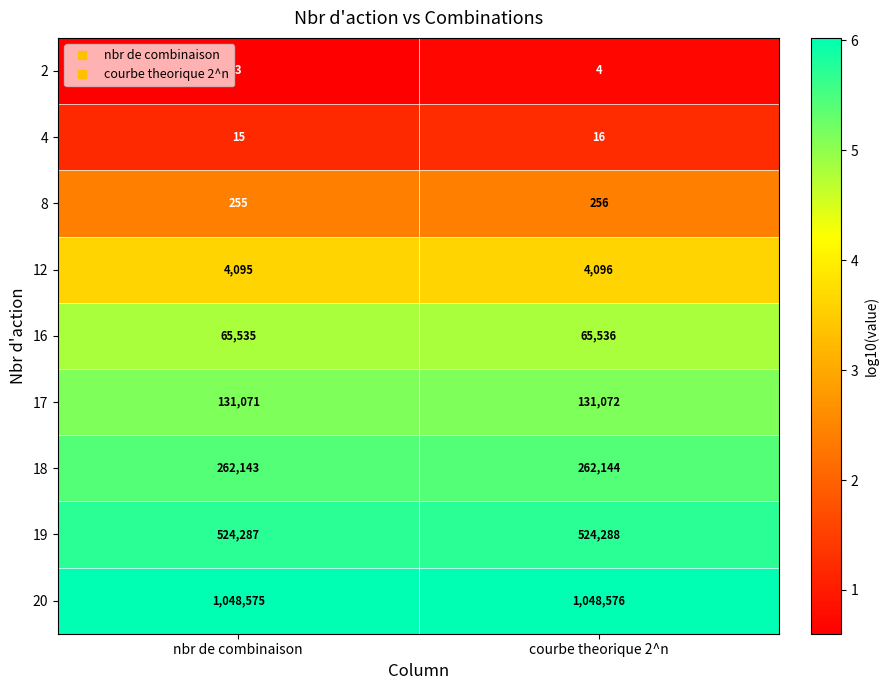

What is the sum of all 18 values?

524287